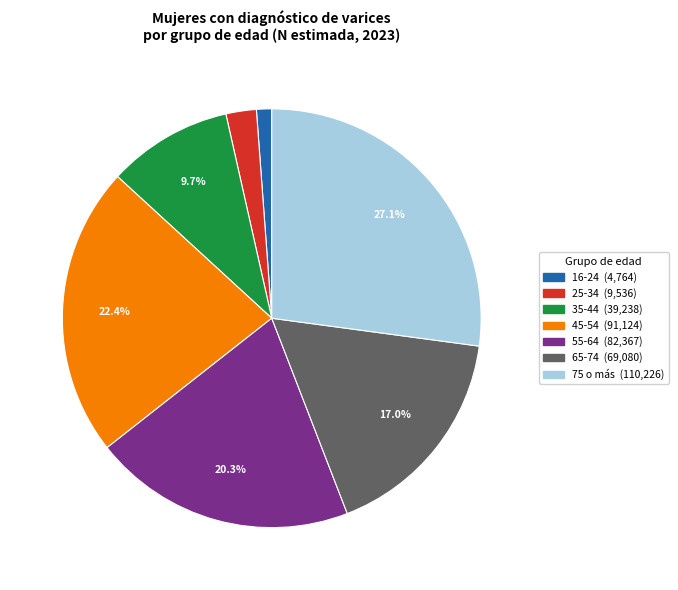

How many slices are in this pie chart?

7